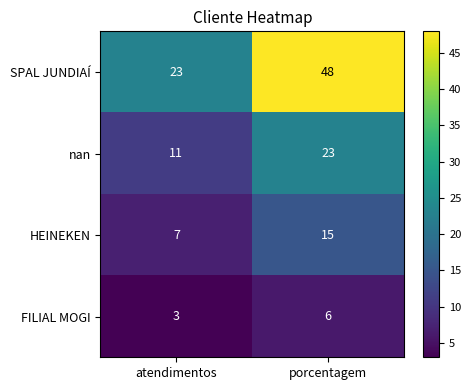

What is the spread (max minus min) of values at porcentagem?

42